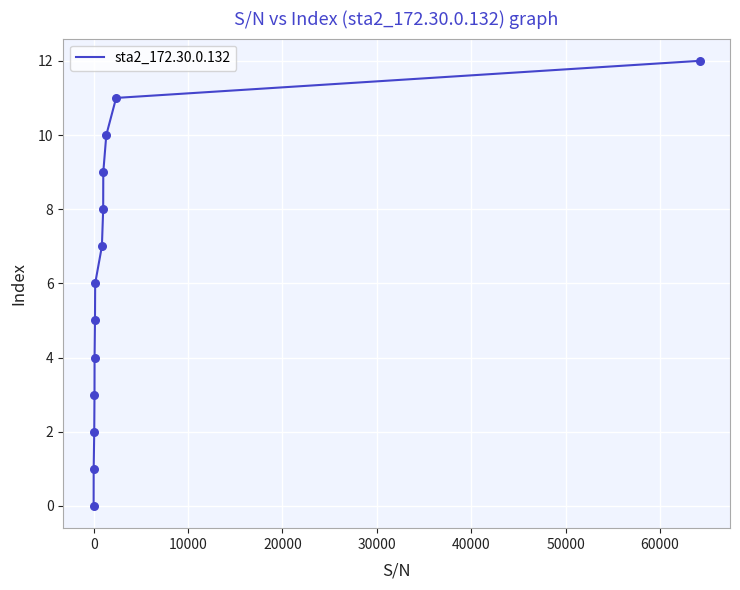

What is the difference between the maximum and minimum values?

12